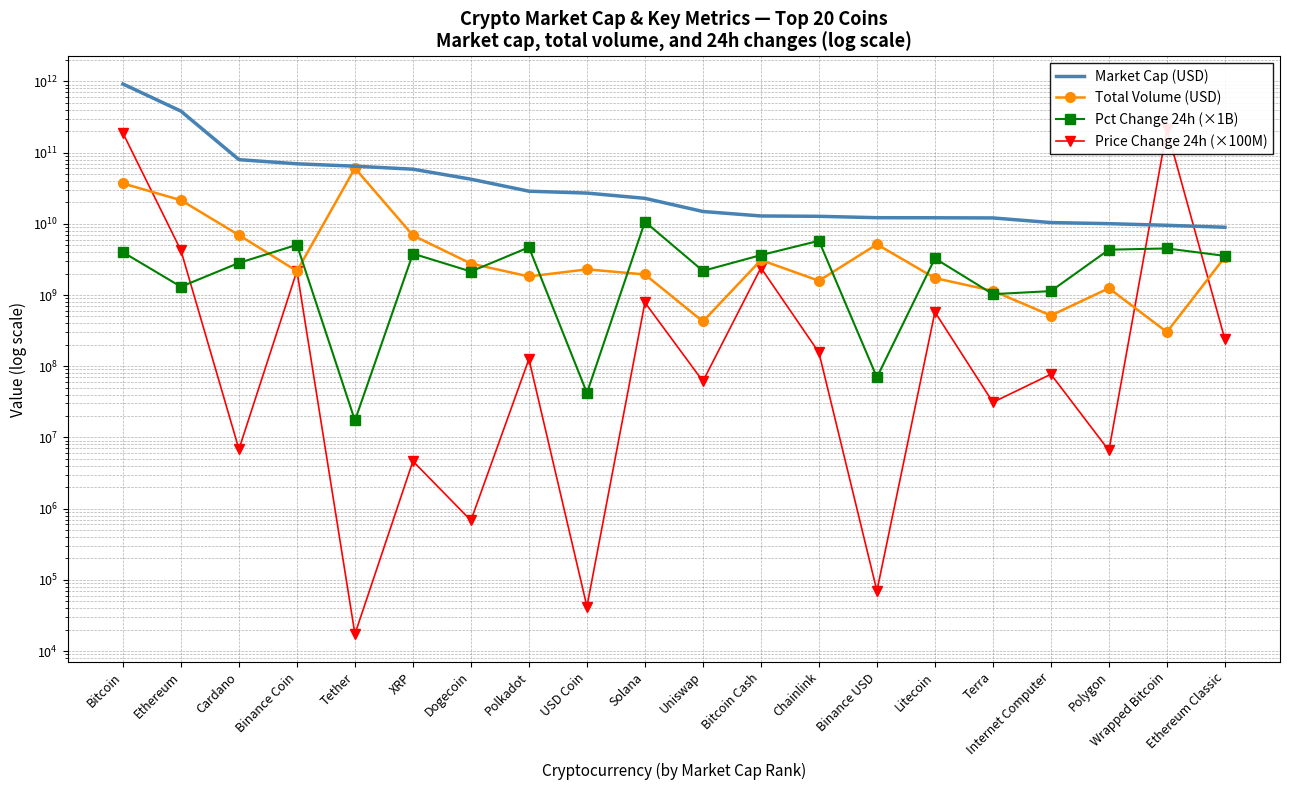

What is the difference between the maximum and minimum values in the Market Cap (USD) series?

912184597195.0